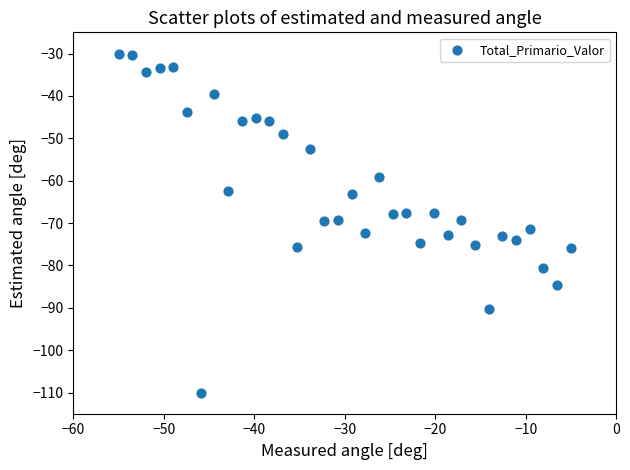

What is the range of X values (max minus min)?

50.0